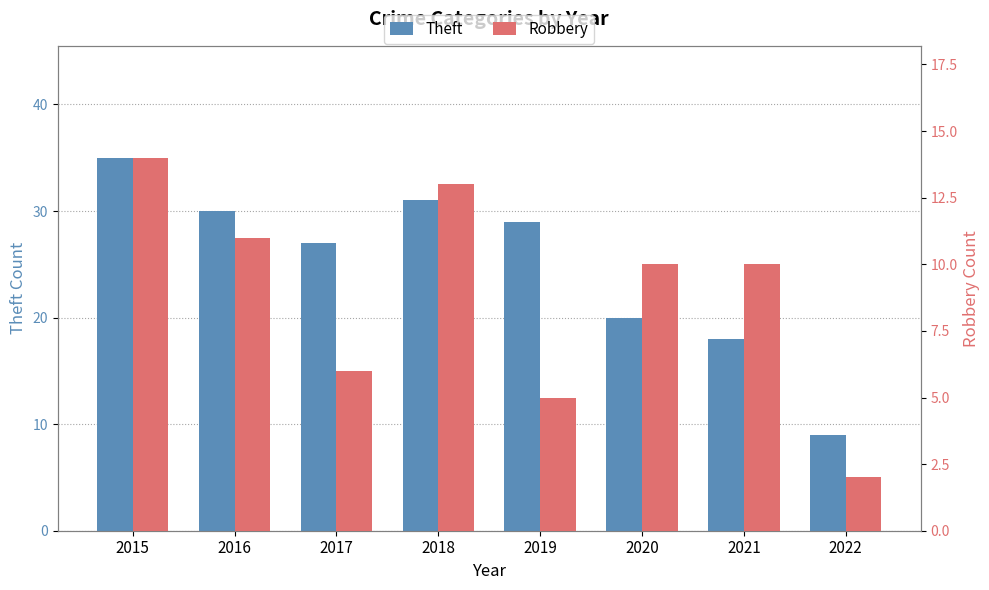

Reading left to right, extract all data points from this chart.

Theft: 35	30	27	31	29	20	18	9
Robbery: 14	11	6	13	5	10	10	2